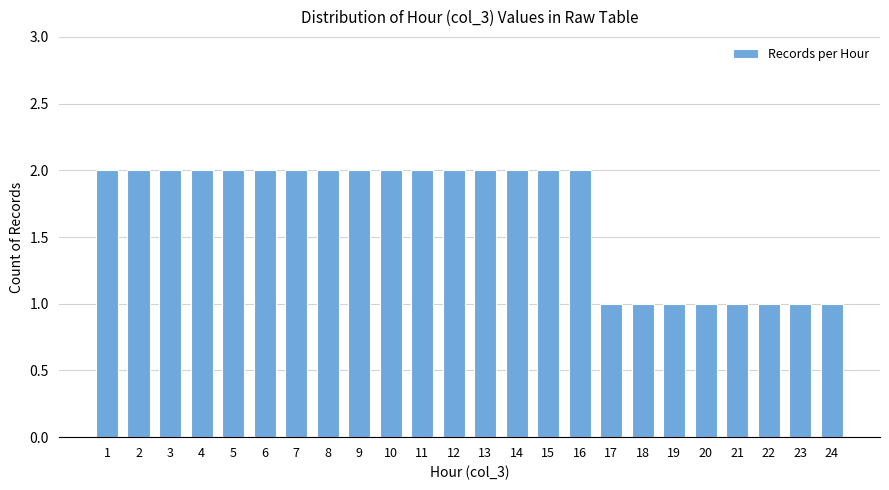

What is the value of the 16th bar from the left?

2